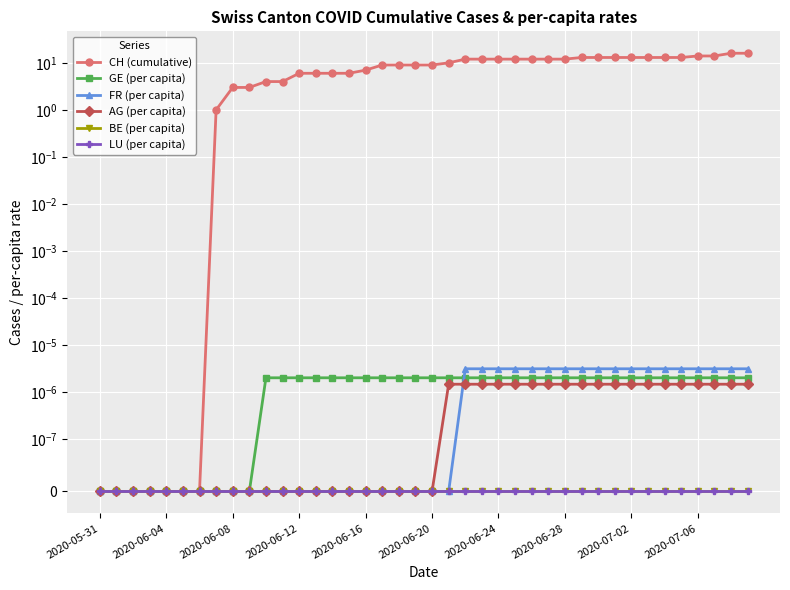

Reading right to left, list all the values displayed in this chart.

CH (cumulative): 16.0	16.0	14.0	14.0	13.0	13.0	13.0	13.0	13.0	13.0	13.0	12.0	12.0	12.0	12.0	12.0	12.0	12.0	10.0	9.0	9.0	9.0	9.0	7.0	6.0	6.0	6.0	6.0	4.0	4.0	3.0	3.0	1.0	0.0	0.0	0.0	0.0	0.0	0.0	0.0
GE (per capita): 0.0	0.0	0.0	0.0	0.0	0.0	0.0	0.0	0.0	0.0	0.0	0.0	0.0	0.0	0.0	0.0	0.0	0.0	0.0	0.0	0.0	0.0	0.0	0.0	0.0	0.0	0.0	0.0	0.0	0.0	0.0	0.0	0.0	0.0	0.0	0.0	0.0	0.0	0.0	0.0
FR (per capita): 0.0	0.0	0.0	0.0	0.0	0.0	0.0	0.0	0.0	0.0	0.0	0.0	0.0	0.0	0.0	0.0	0.0	0.0	0.0	0.0	0.0	0.0	0.0	0.0	0.0	0.0	0.0	0.0	0.0	0.0	0.0	0.0	0.0	0.0	0.0	0.0	0.0	0.0	0.0	0.0
AG (per capita): 0.0	0.0	0.0	0.0	0.0	0.0	0.0	0.0	0.0	0.0	0.0	0.0	0.0	0.0	0.0	0.0	0.0	0.0	0.0	0.0	0.0	0.0	0.0	0.0	0.0	0.0	0.0	0.0	0.0	0.0	0.0	0.0	0.0	0.0	0.0	0.0	0.0	0.0	0.0	0.0
BE (per capita): 0.0	0.0	0.0	0.0	0.0	0.0	0.0	0.0	0.0	0.0	0.0	0.0	0.0	0.0	0.0	0.0	0.0	0.0	0.0	0.0	0.0	0.0	0.0	0.0	0.0	0.0	0.0	0.0	0.0	0.0	0.0	0.0	0.0	0.0	0.0	0.0	0.0	0.0	0.0	0.0
LU (per capita): 0.0	0.0	0.0	0.0	0.0	0.0	0.0	0.0	0.0	0.0	0.0	0.0	0.0	0.0	0.0	0.0	0.0	0.0	0.0	0.0	0.0	0.0	0.0	0.0	0.0	0.0	0.0	0.0	0.0	0.0	0.0	0.0	0.0	0.0	0.0	0.0	0.0	0.0	0.0	0.0